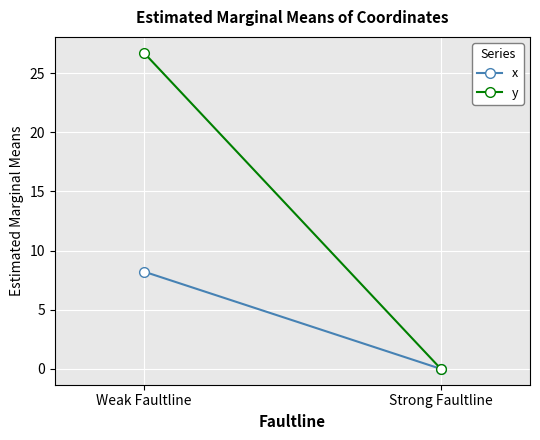

Which series changed the most between Weak Faultline and Strong Faultline?

y